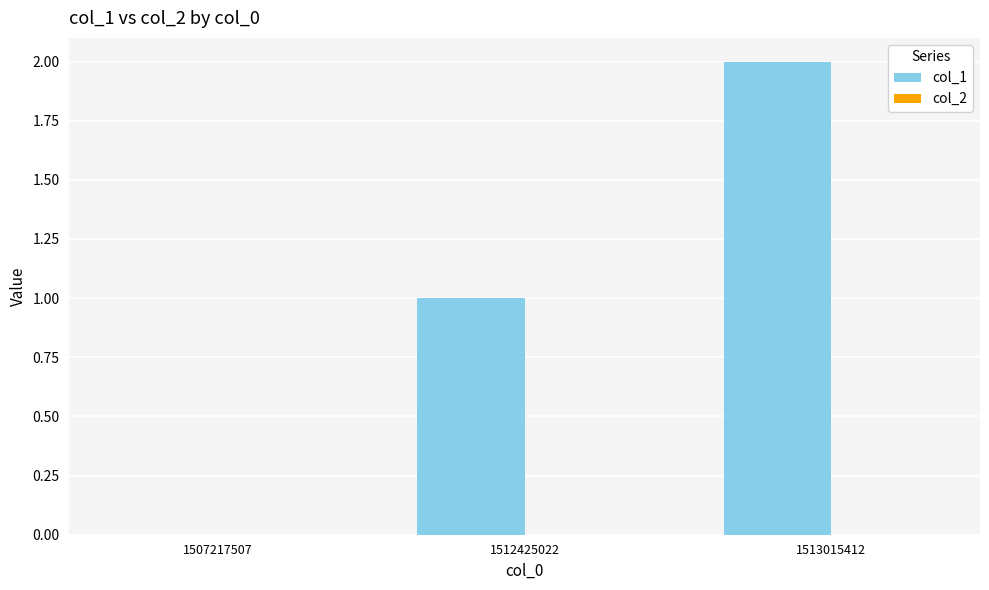

What is the sum of all values?

3